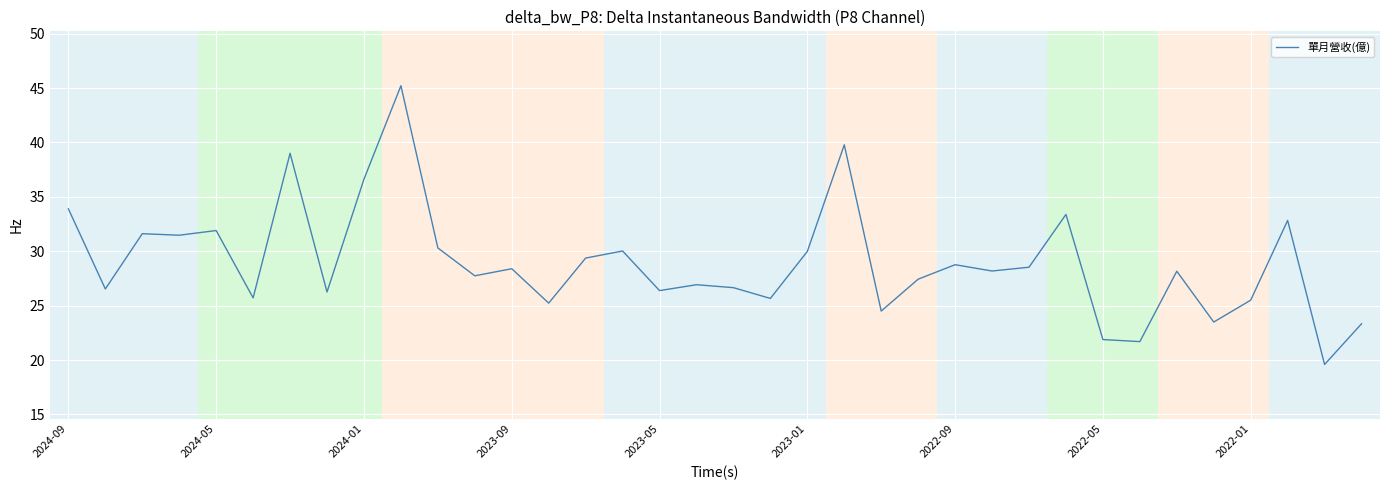

What is the minimum value shown in the chart?

19.6